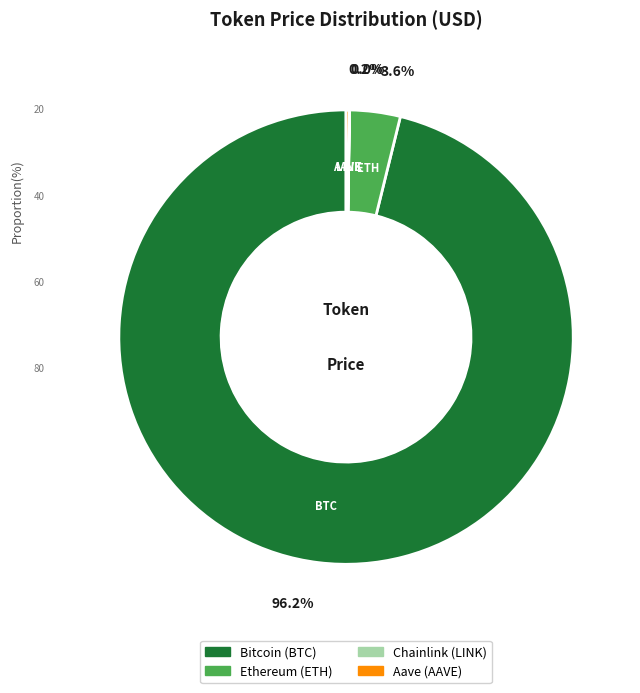

Is Bitcoin the majority of the pie?

Yes